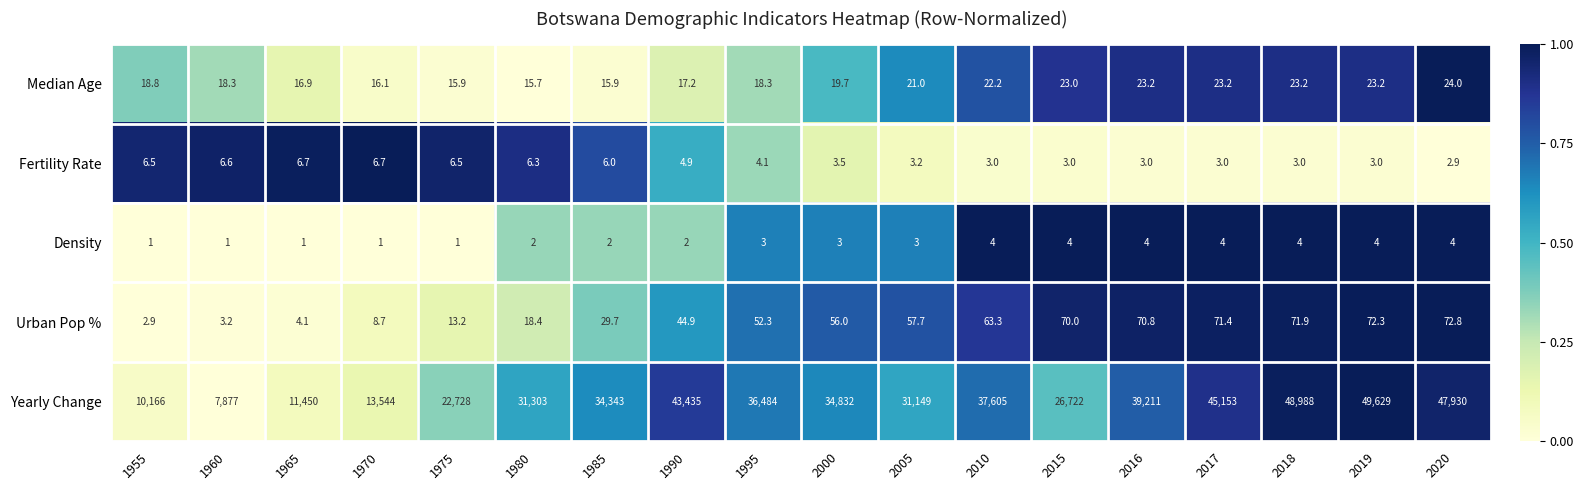

What is the difference between the highest and lowest values at 1985?

34341.0